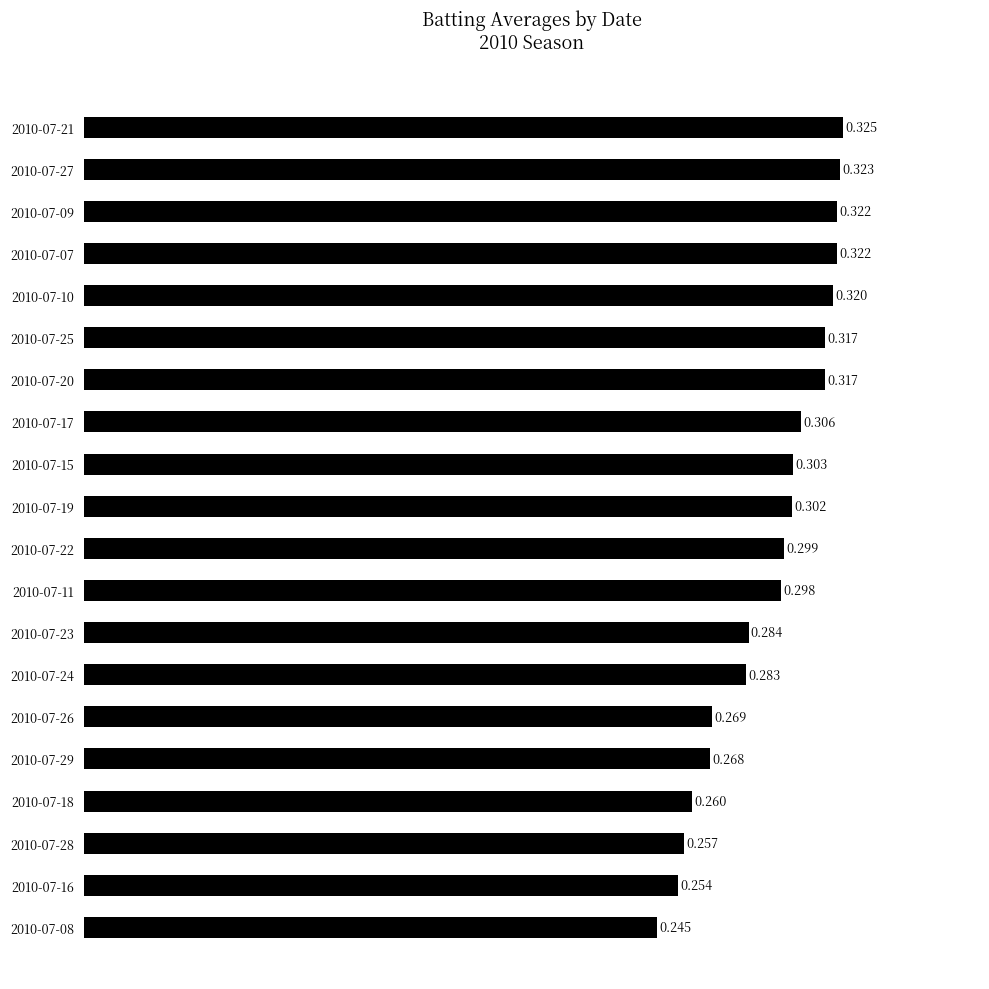

Does the chart contain any negative values?

No